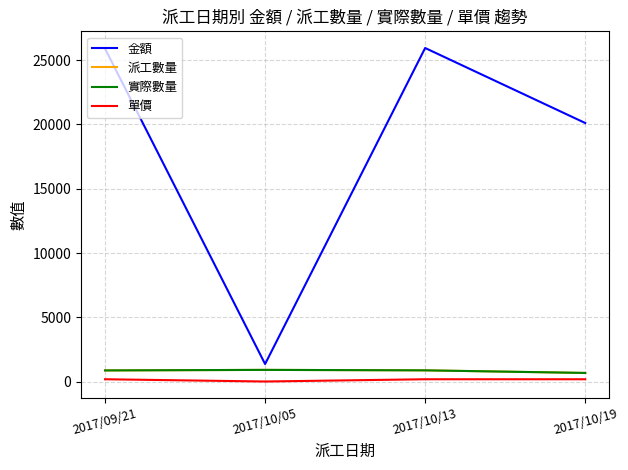

Is this an area chart (filled region under the line)?

No